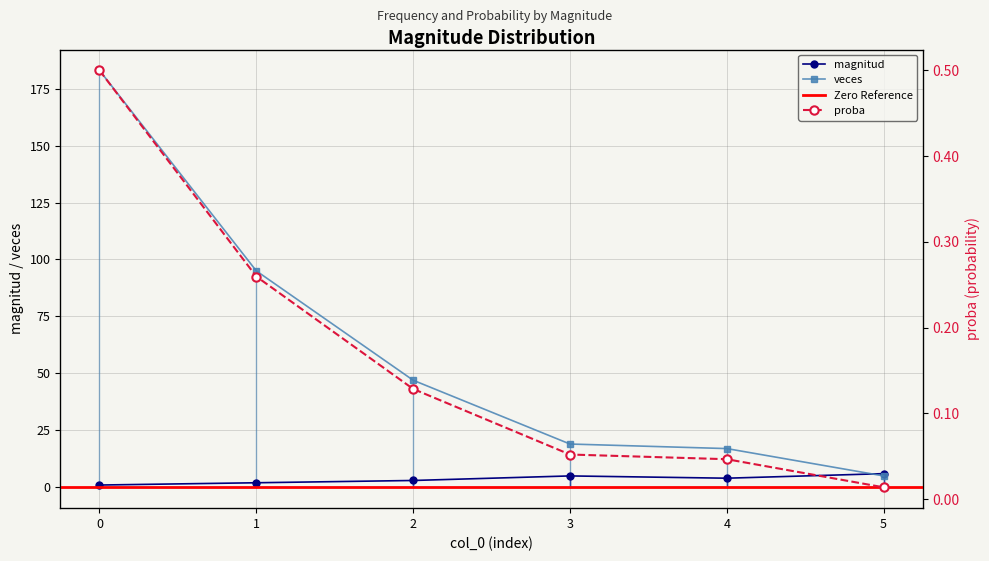

Which series has the widest spread of values?

veces